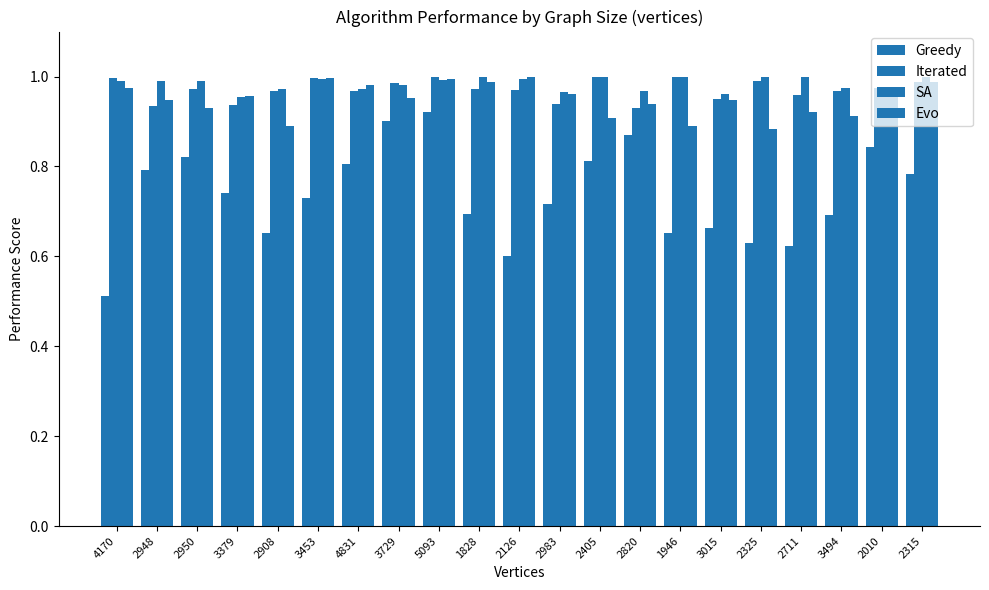

At which category is the sum across all series the highest?

5093